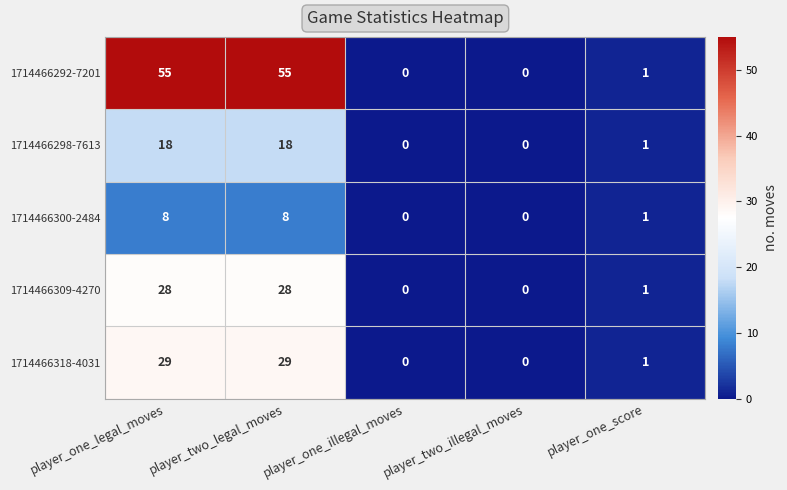

Is it true that 1714466292-7201 equals 55 at player_two_legal_moves?

True